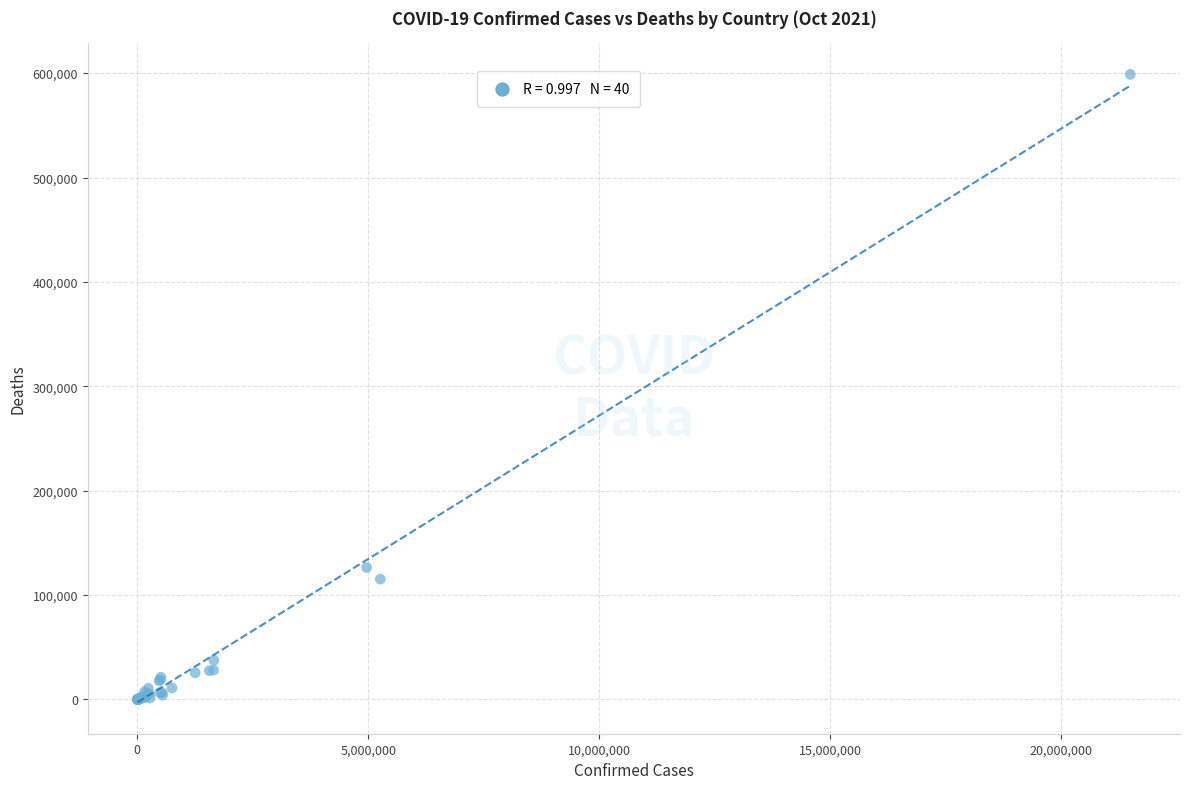

What Y value in the scatter plot is closest to 299416?

126455